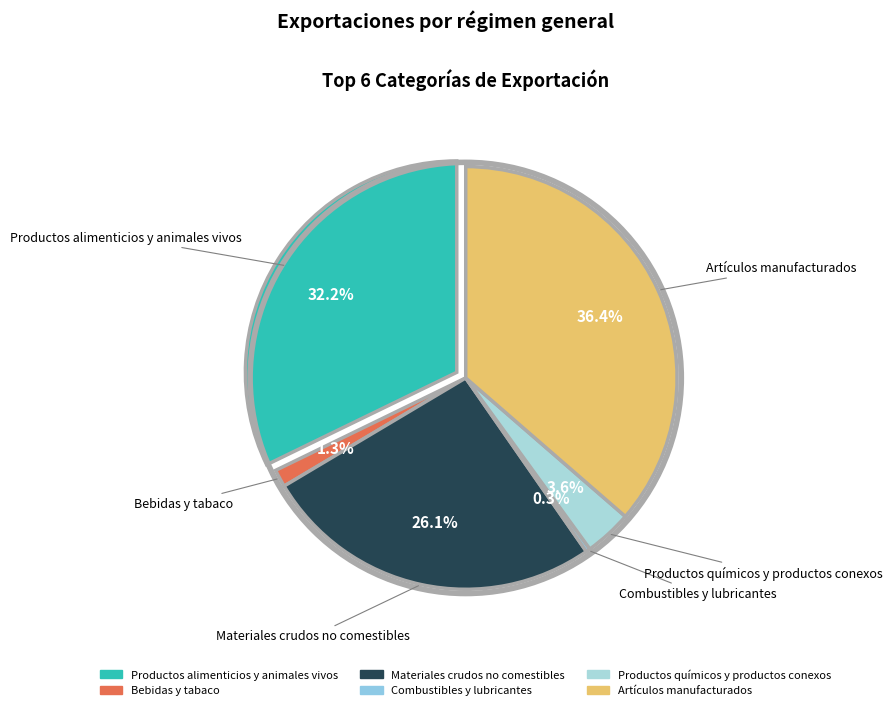

Rank the categories by value from lowest to highest.

Combustibles y lubricantes, Bebidas y tabaco, Productos químicos y productos conexos, Materiales crudos no comestibles, Productos alimenticios y animales vivos, Artículos manufacturados